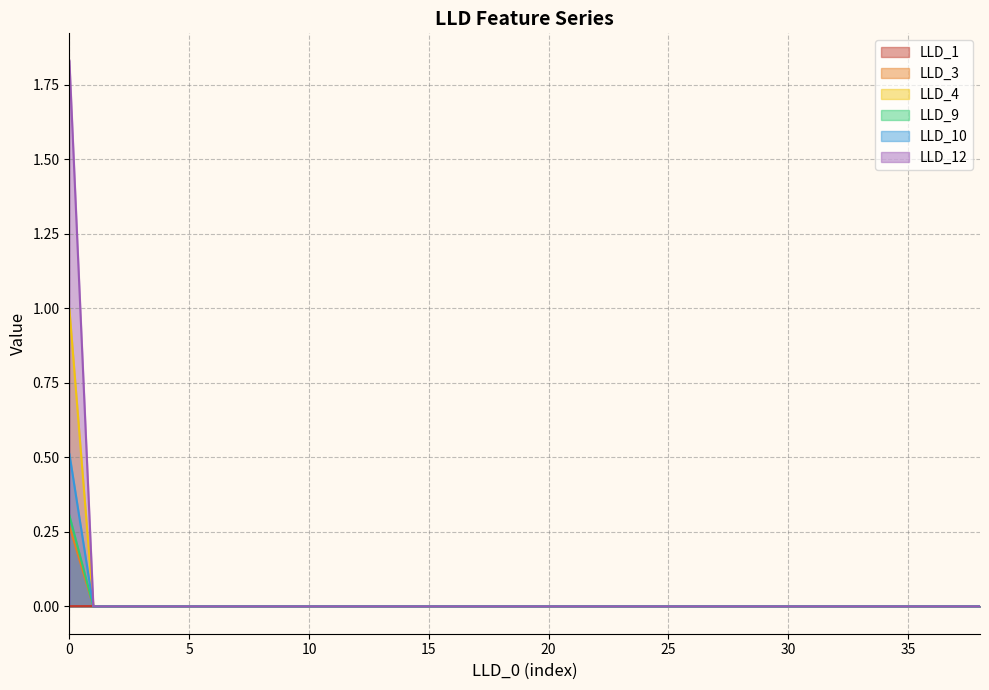

At how many categories does at least one series exceed 1?

1